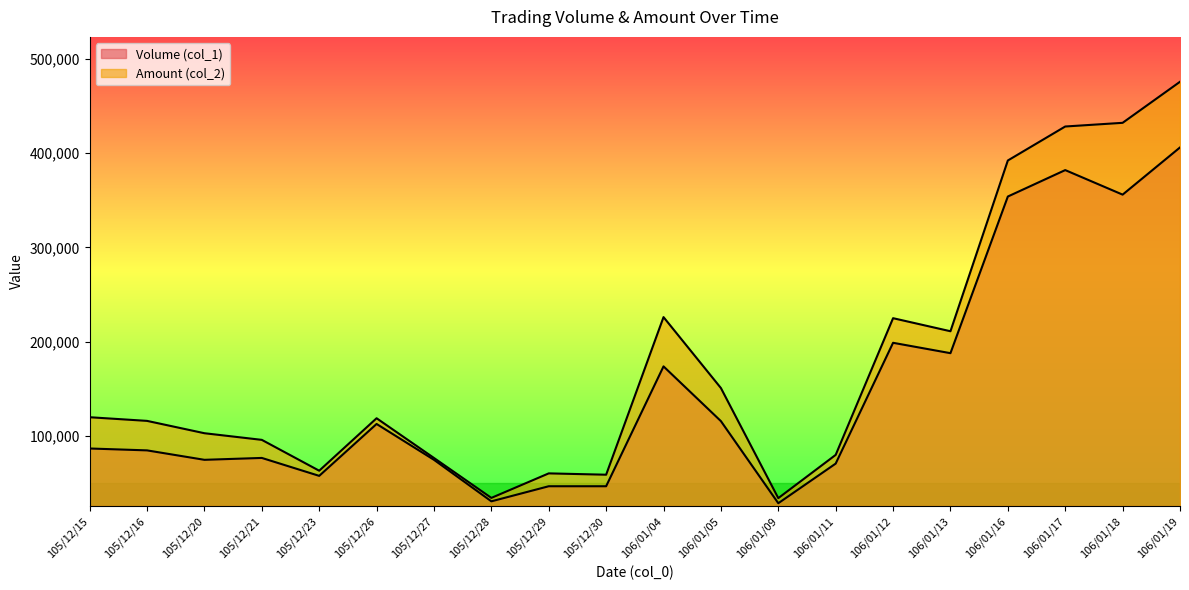

Is it true that Volume (col_1) equals 199000 at 106/01/12?

True